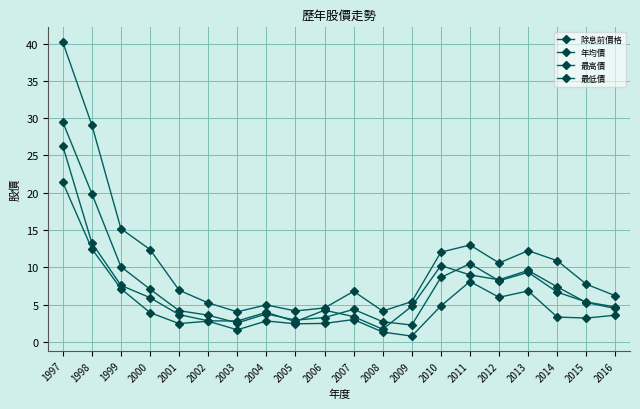

Count the number of data series in this chart.

4